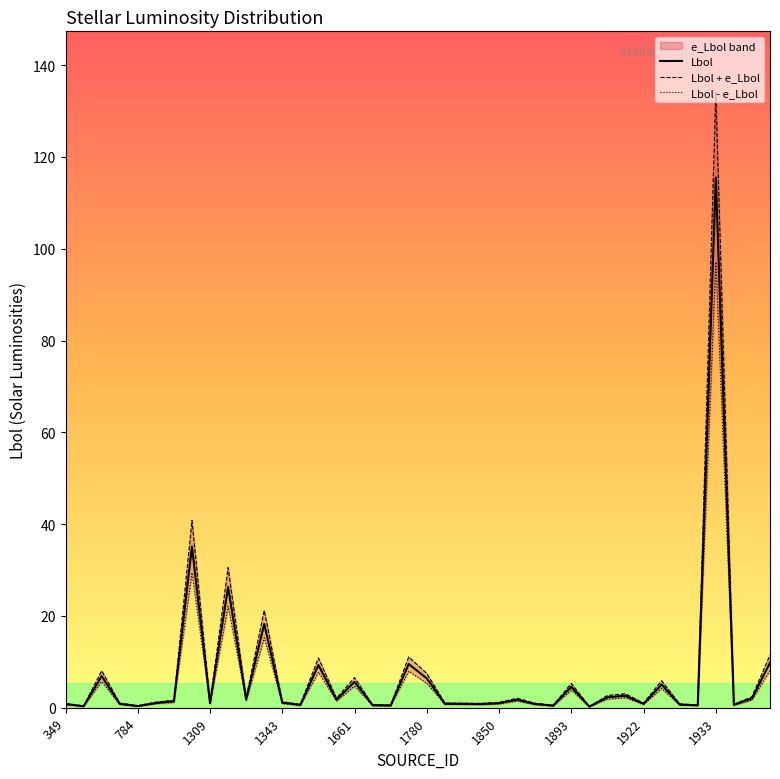

True or false: Lbol + e_Lbol and Lbol - e_Lbol intersect in this chart.

False